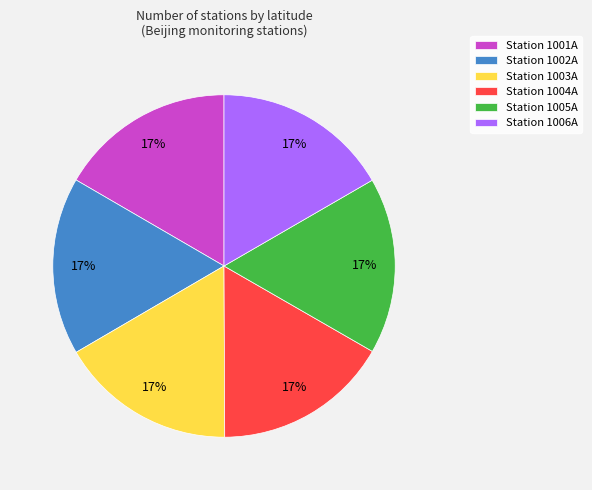

True or false: Station 1002A accounts for 27% of the total.

False